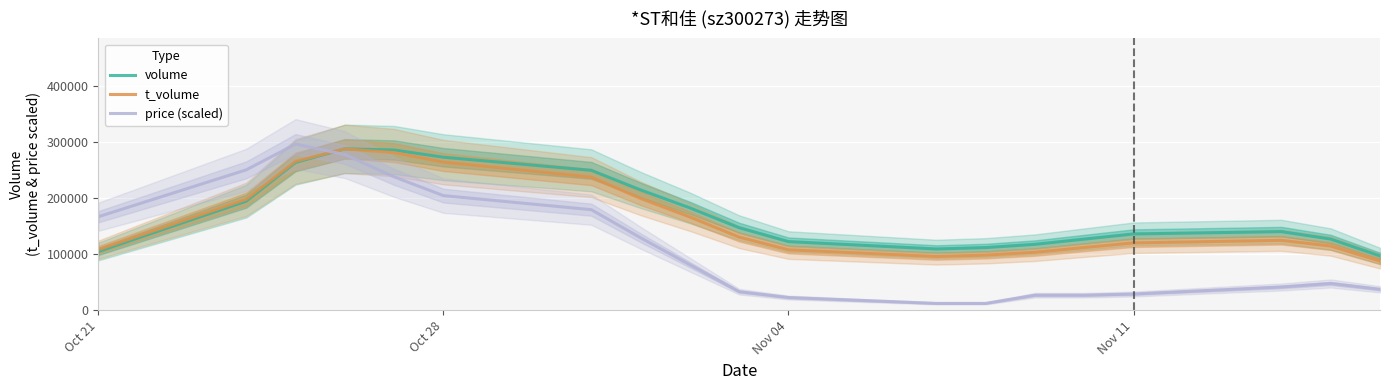

What is the lowest value of the volume series?

96913.0